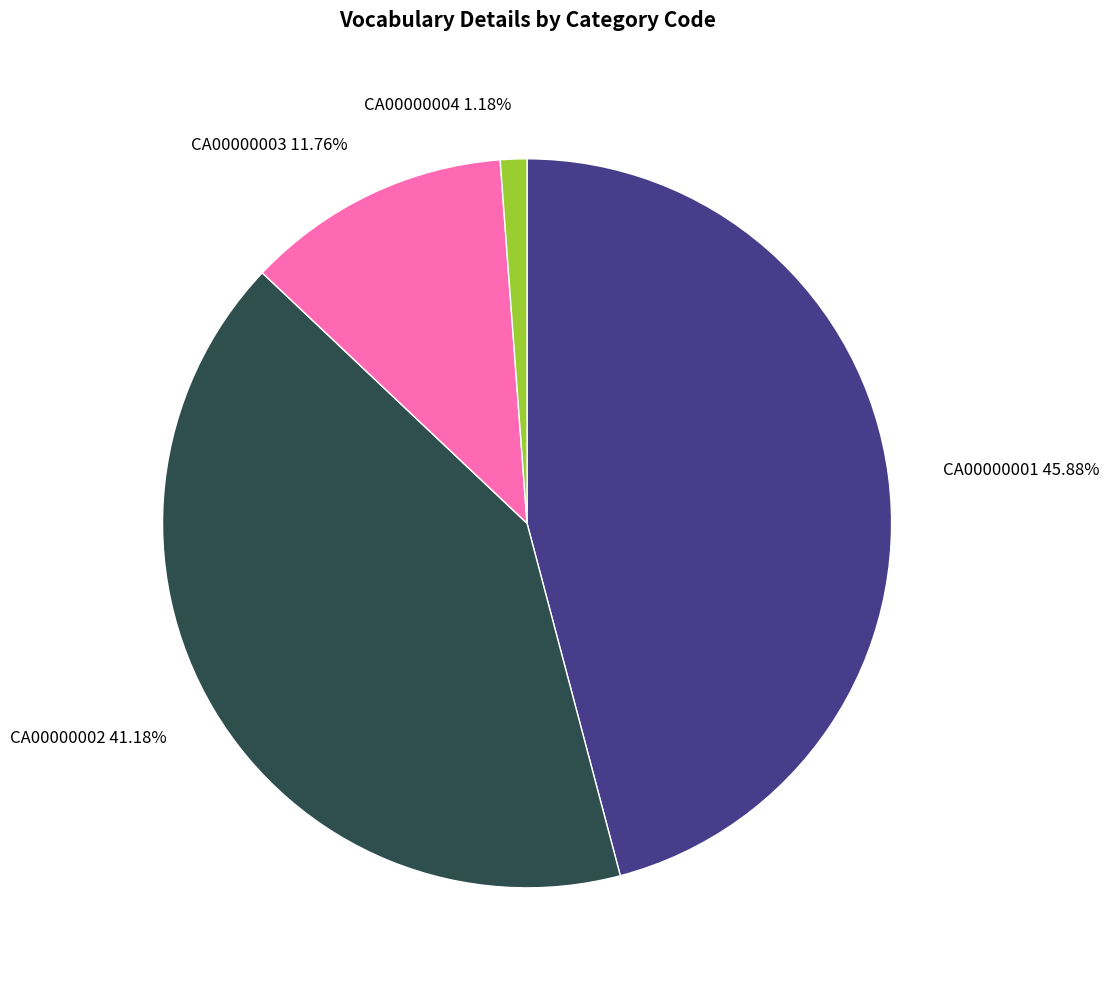

What percentage is the CA00000001 slice, to the nearest percent?

46%